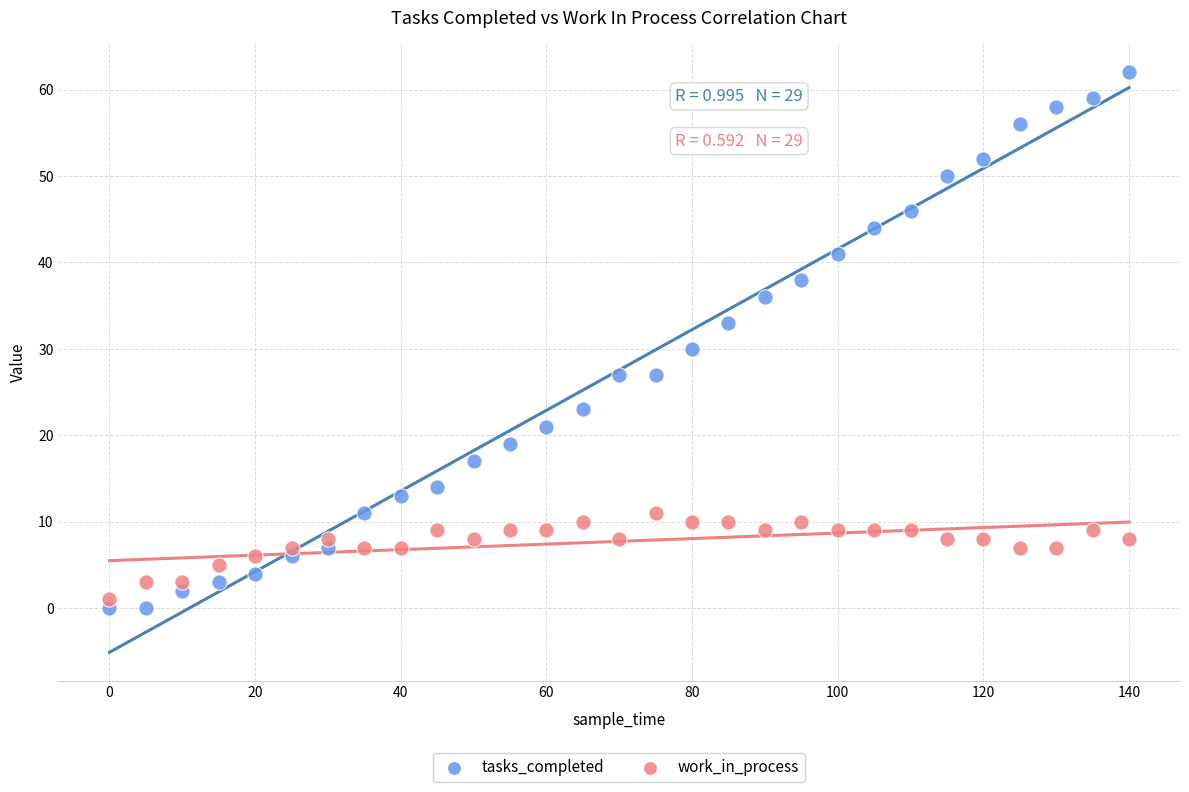

Across all data points, what is the range of Y values (max minus min)?

62